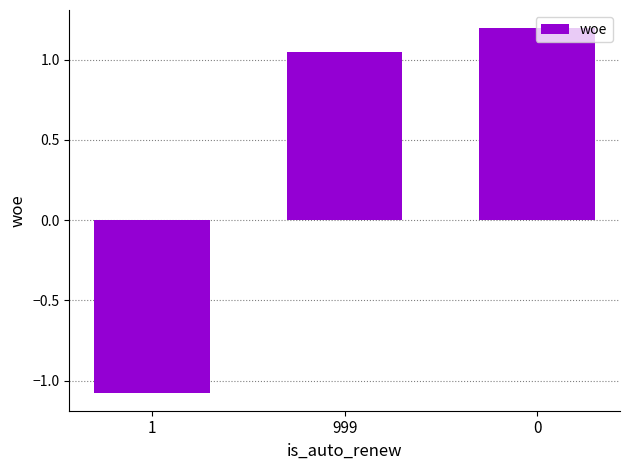

What is the sum of all values?

1.2